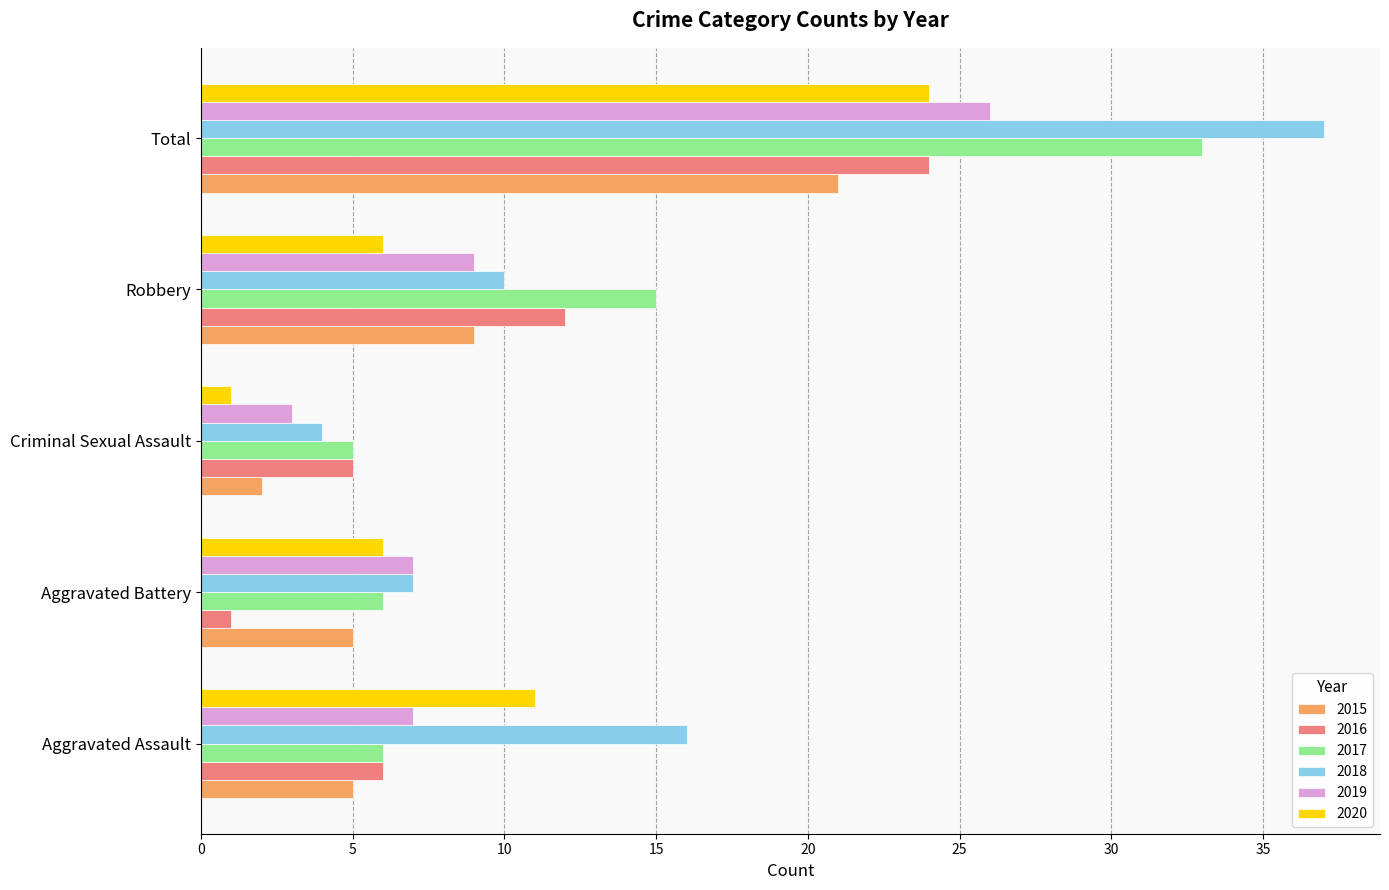

Where is 2017 nearest to the value 19?

Robbery